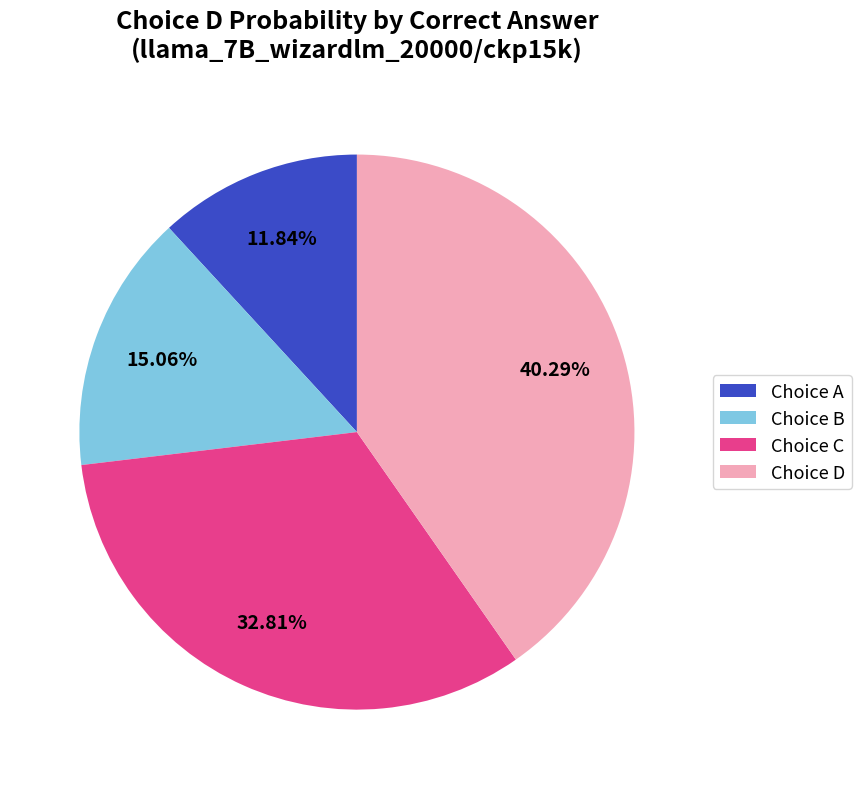

Do Choice B and Choice C together represent more than half of the pie?

No